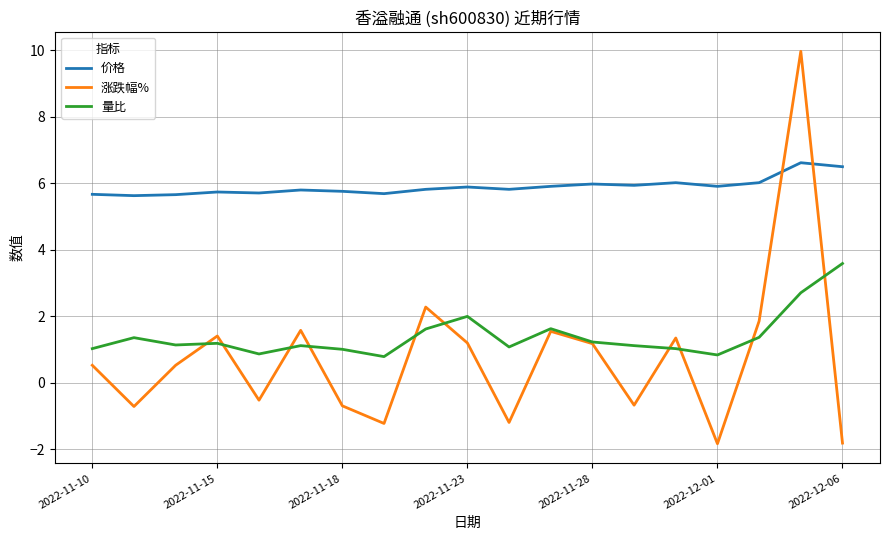

Rank the series by their maximum value, from highest to lowest.

涨跌幅%, 价格, 量比